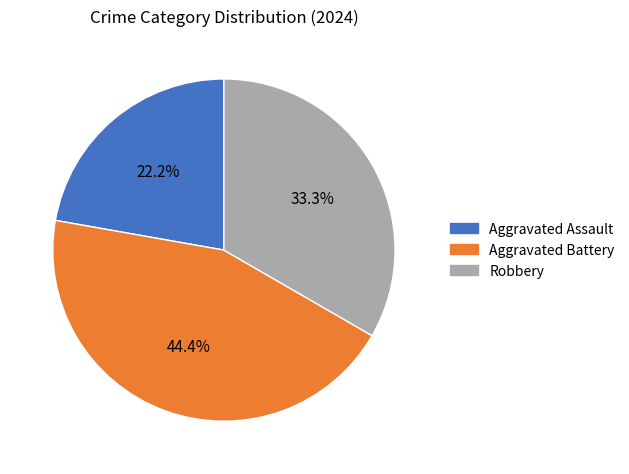

To the nearest percent, what is the average slice percentage?

33%